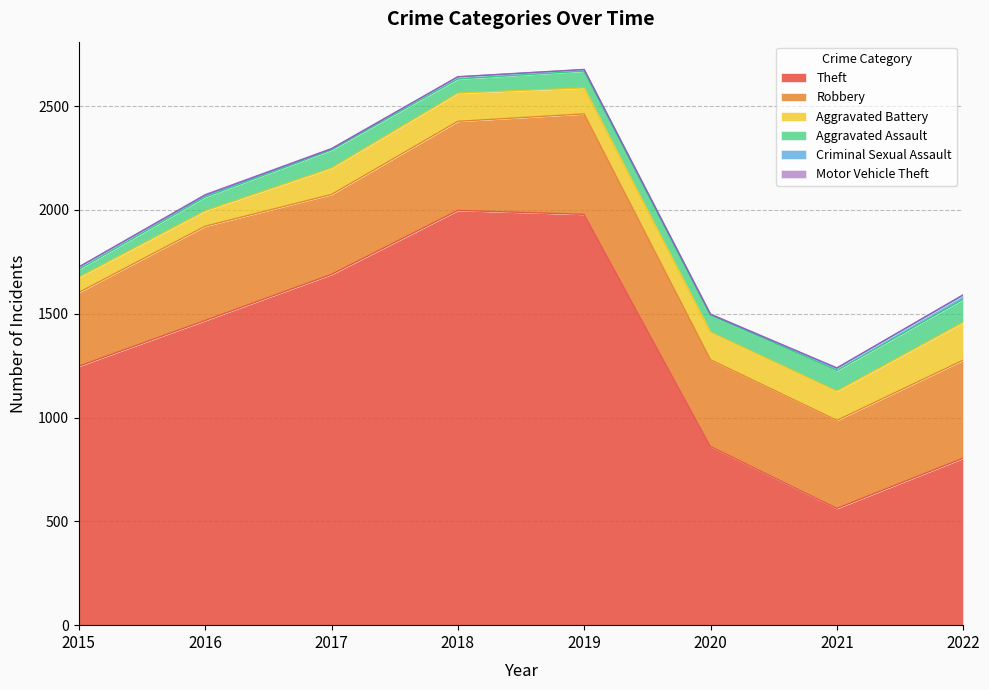

True or false: Criminal Sexual Assault and Theft intersect in this chart.

False